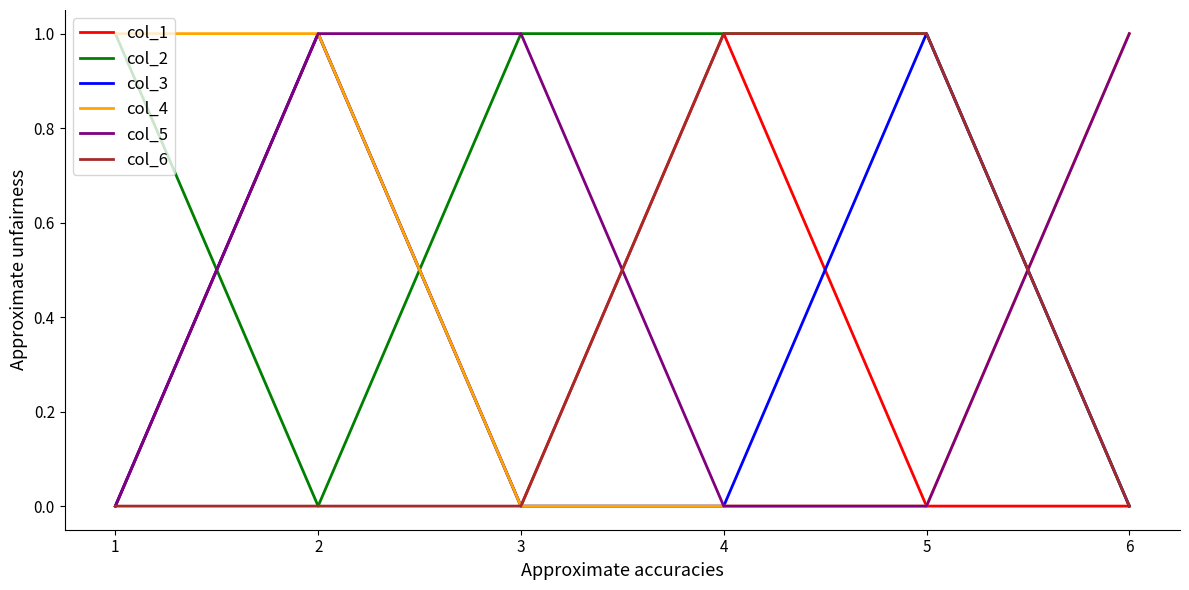

What is the sum of all col_2 values?

4